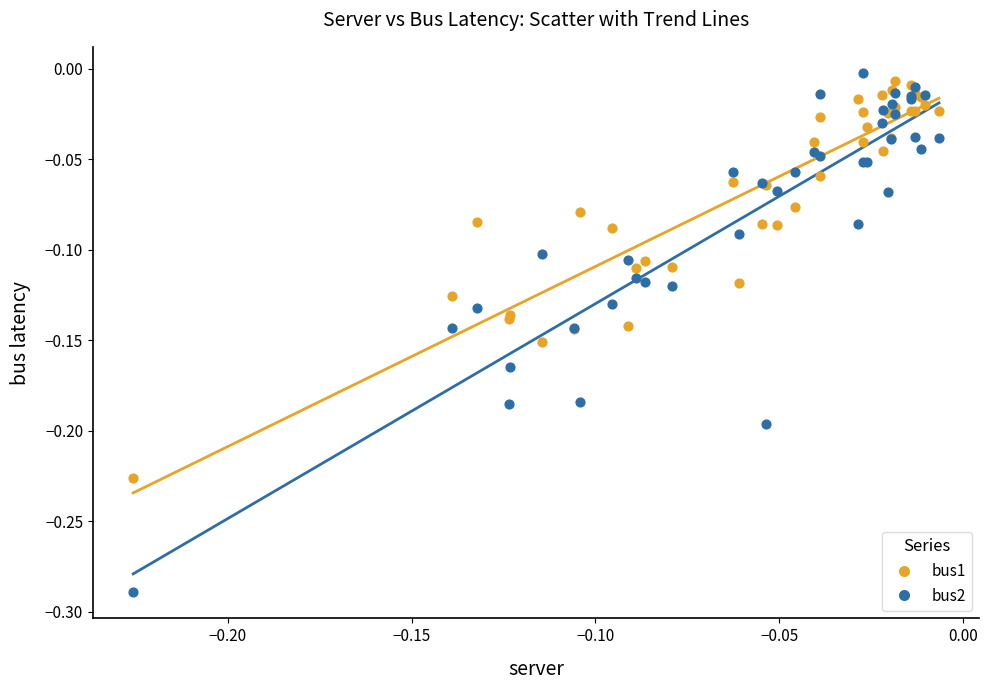

Which series reaches the minimum Y coordinate?

bus2